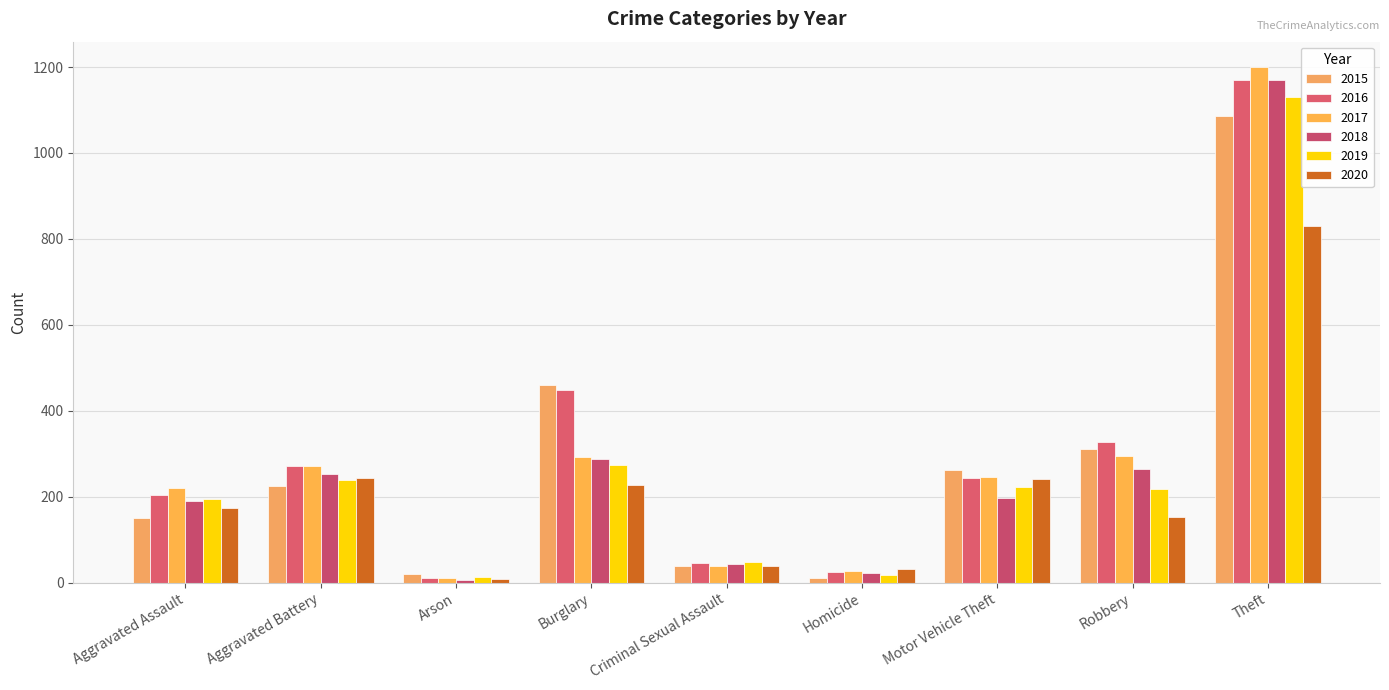

At Burglary, list the series in order from largest to smallest.

2015, 2016, 2017, 2018, 2019, 2020